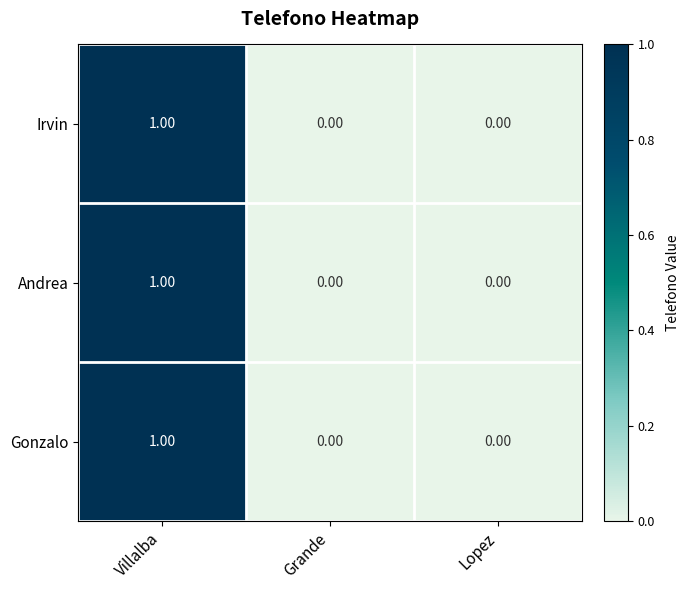

What is the total value across all series at Villalba?

3